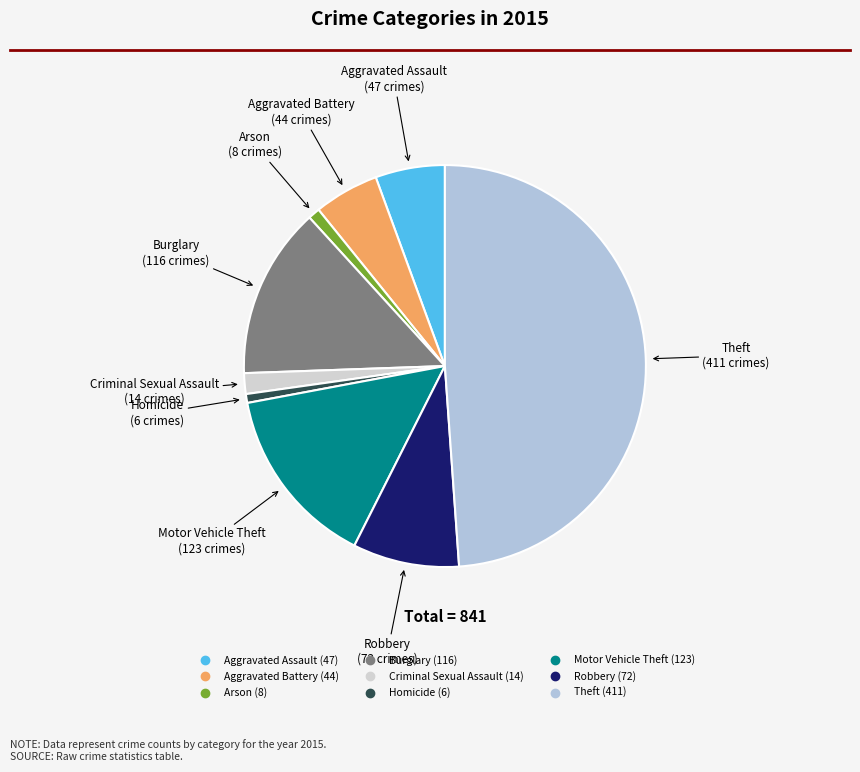

Approximately how many times larger is the value at Theft compared to Robbery?

5.7